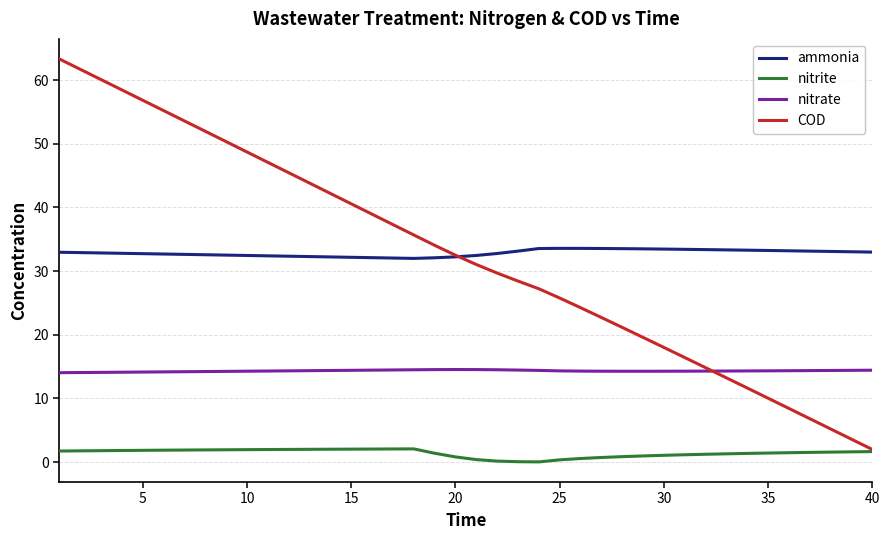

Does the chart display data point markers on the line(s)?

No